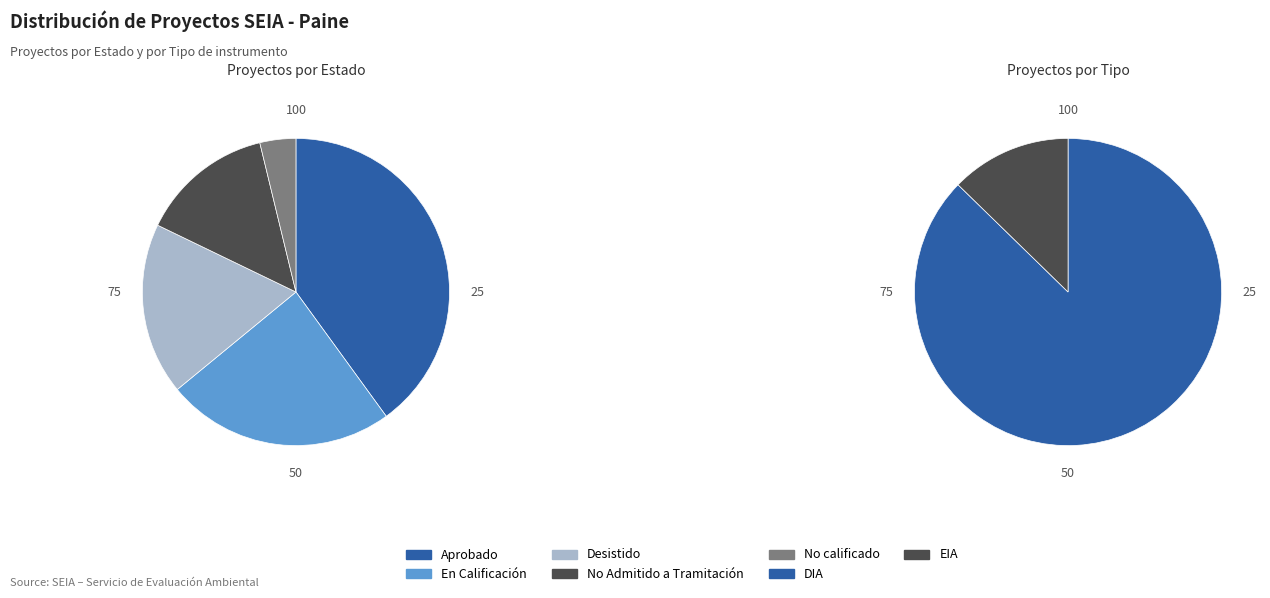

Does Aprobado account for over 50% of the chart?

No